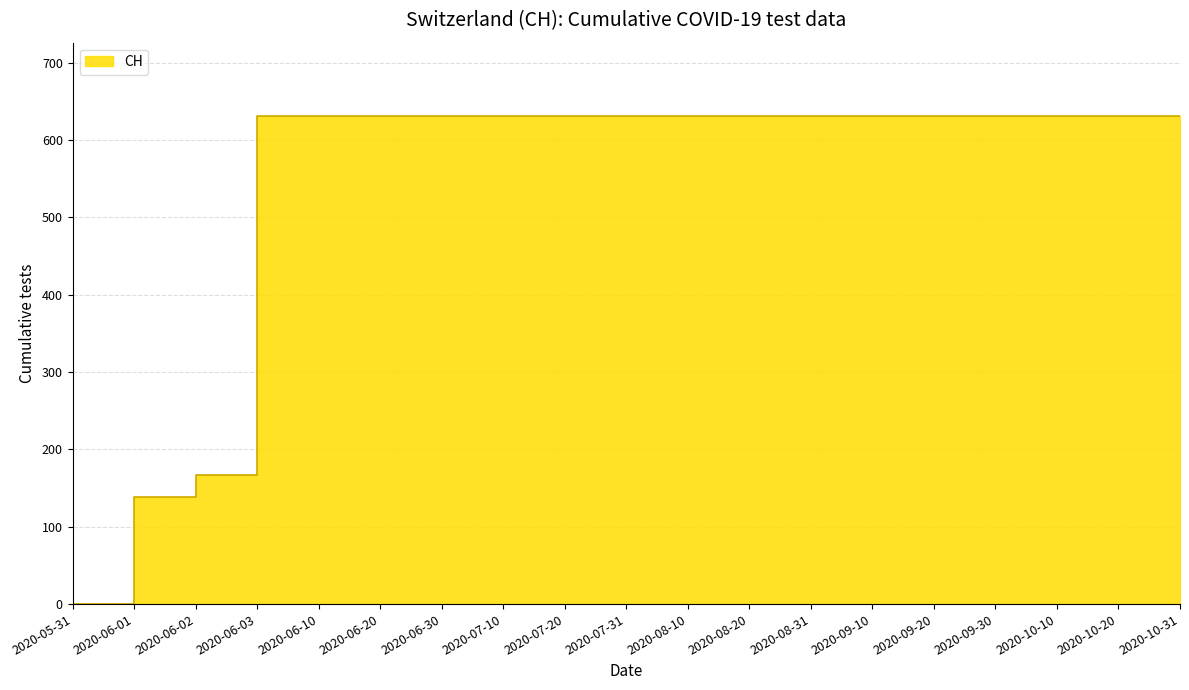

Reading right to left, list all the values displayed in this chart.

631	631	631	631	631	631	631	631	631	631	631	631	631	631	631	631	167	139	0